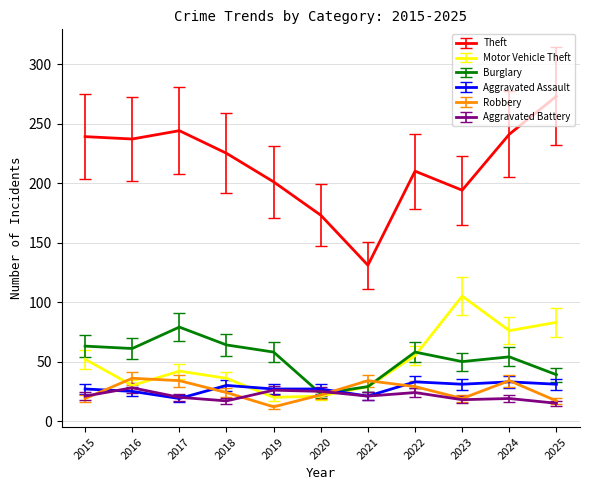

Is the value of Motor Vehicle Theft at 2018 greater than the value of Aggravated Battery at 2019?

Yes